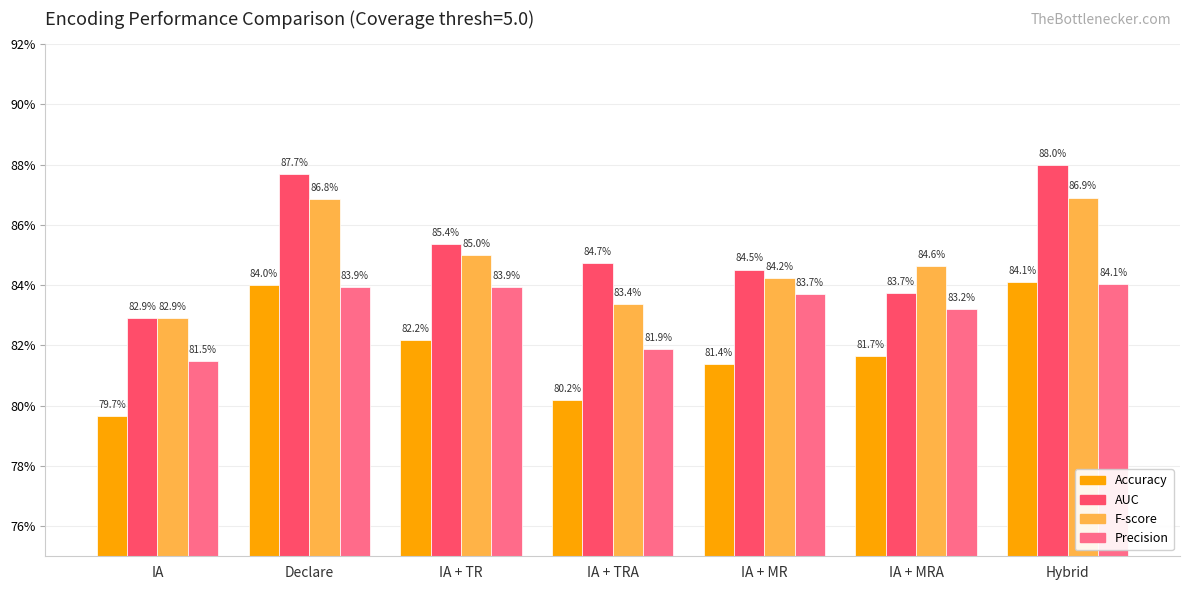

What are all the series names shown in the legend?

Accuracy, AUC, F-score, Precision